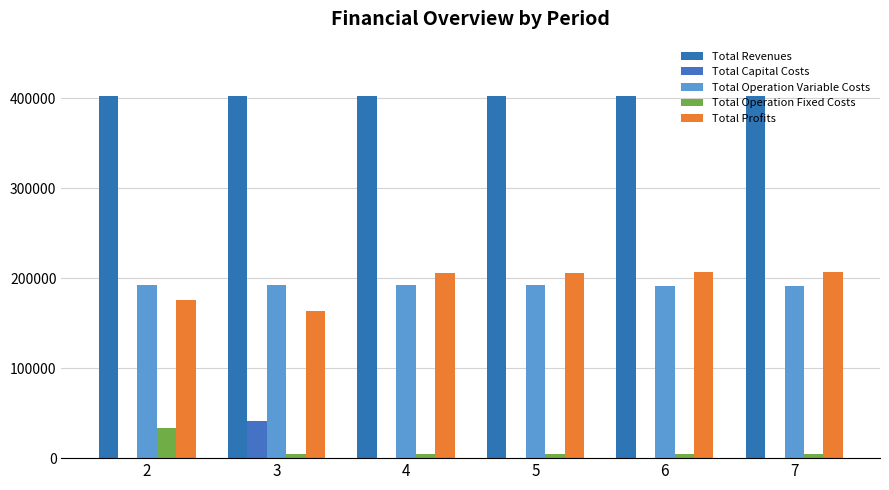

Reading left to right, transcribe all the data shown in this chart.

Total Revenues: 2=402252.6	3=402252.6	4=402252.6	5=402252.6	6=402252.6	7=402252.6
Total Capital Costs: 2=0.0	3=41600.0	4=0.0	5=0.0	6=0.0	7=0.0
Total Operation Variable Costs: 2=192862.4	3=192559.7	4=192256.7	5=191953.2	6=191649.3	7=191345.0
Total Operation Fixed Costs: 2=33627.6	3=4371.6	4=4371.6	5=4371.6	6=4371.6	7=4371.6
Total Profits: 2=175762.7	3=163721.3	4=205624.4	5=205927.8	6=206231.7	7=206536.0